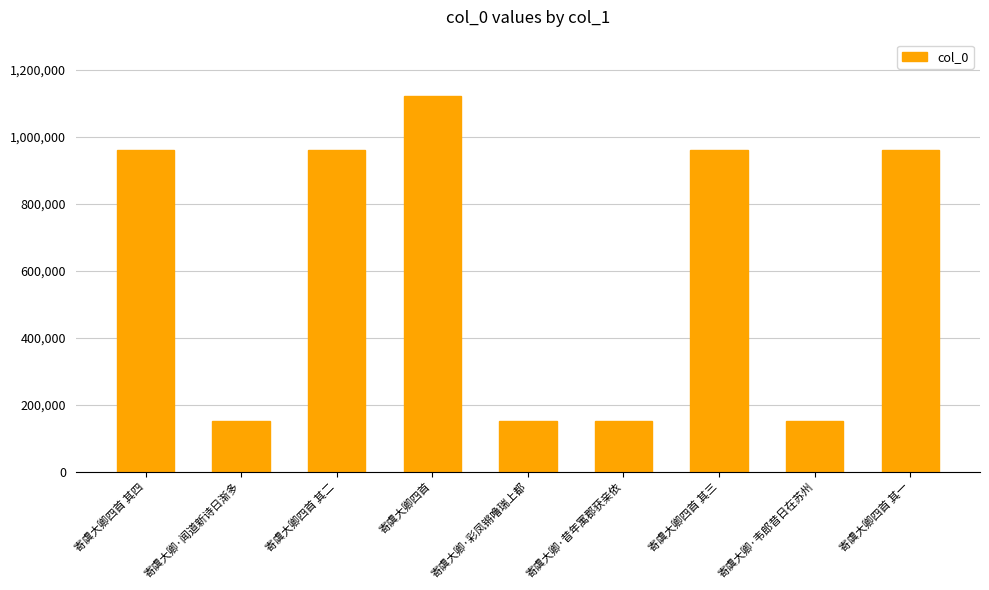

What is the change in value from 寄虞大卿·昔年寓郡获亲依 to 寄虞大卿·韦郎昔日在苏州?

+3